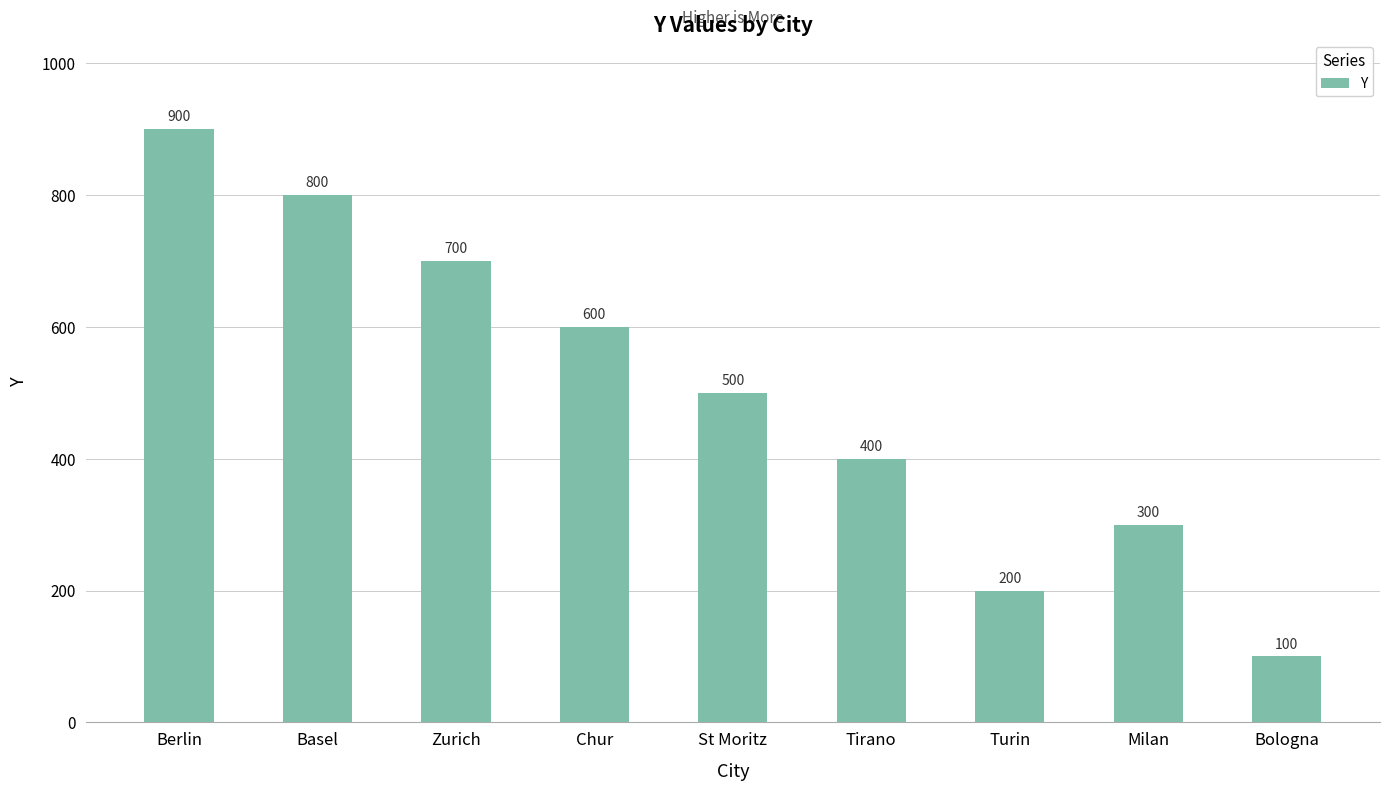

What position from the right is Basel?

8